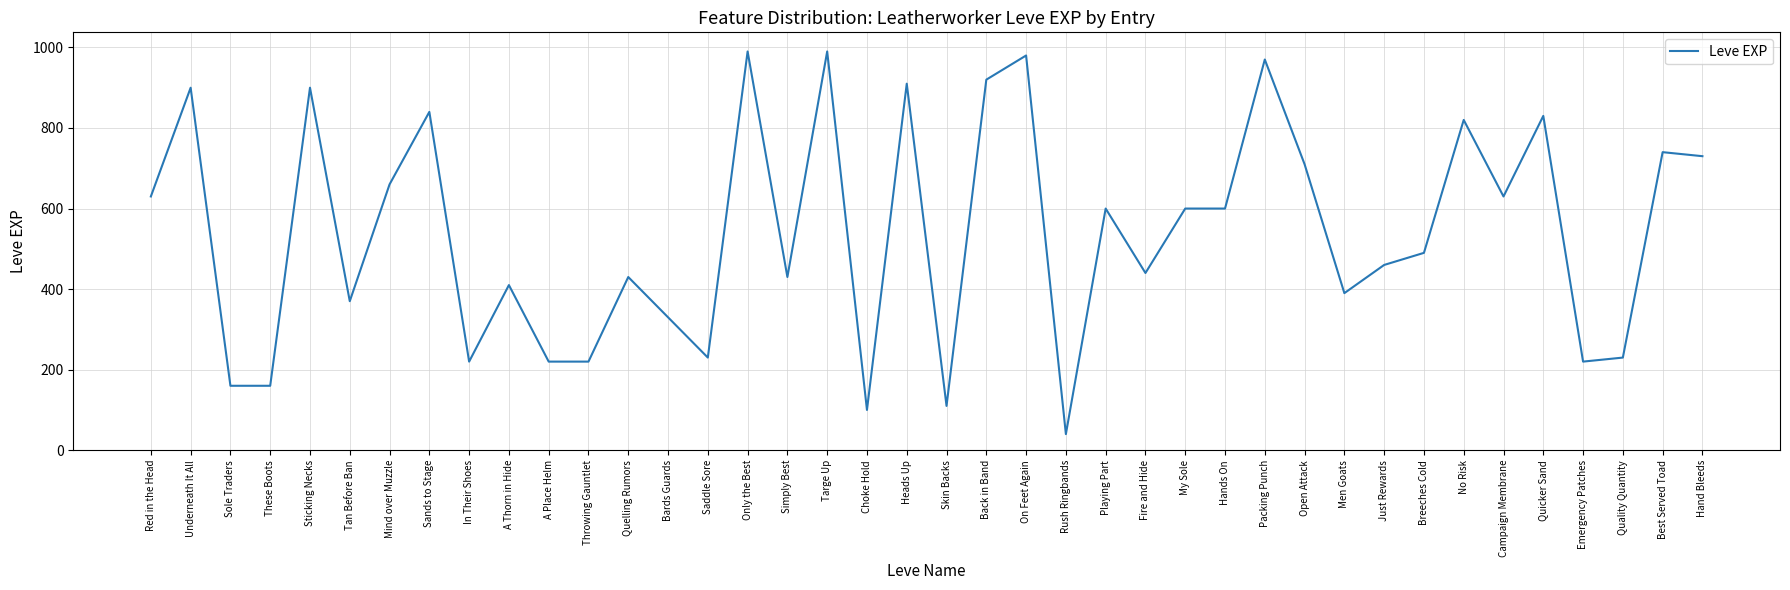

What is the smallest value displayed?

40